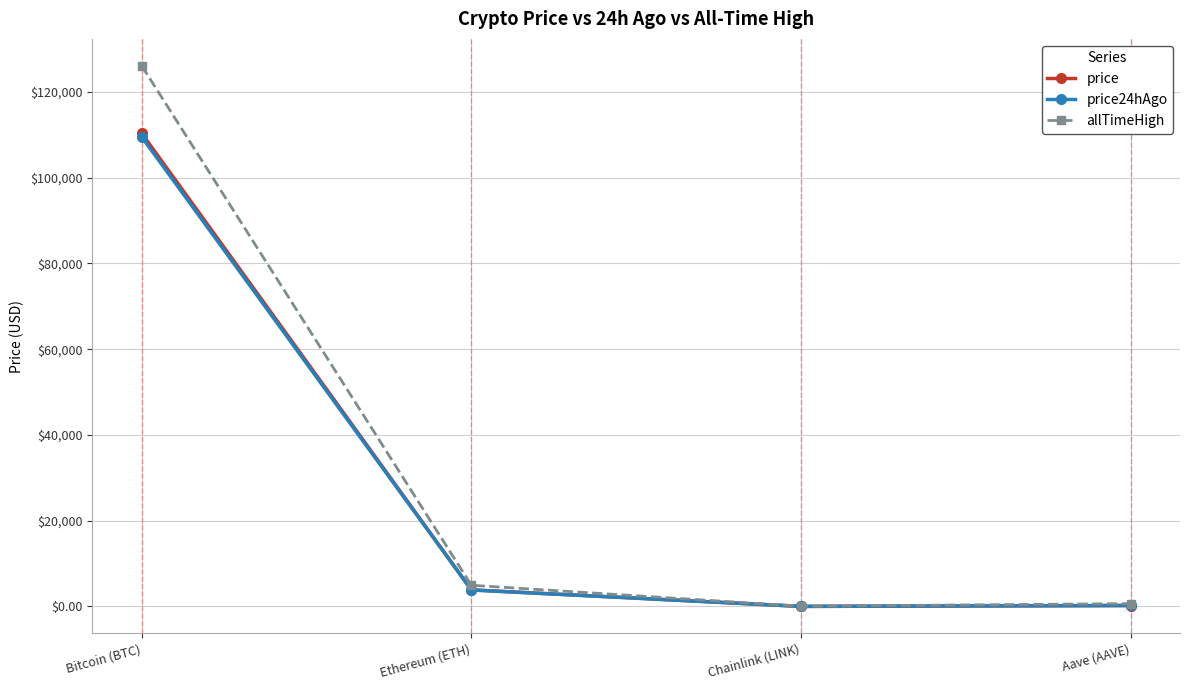

How many lines are shown in the chart?

3